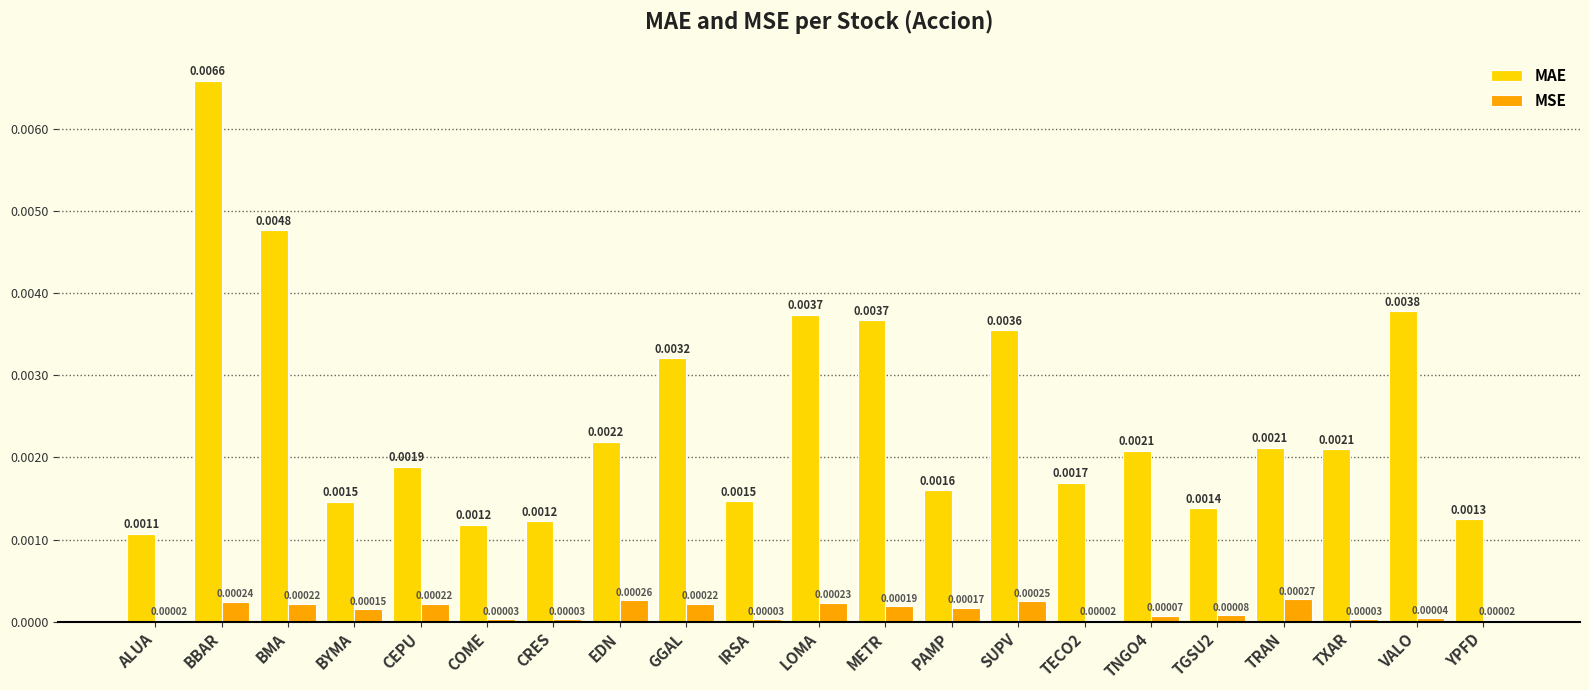

How many categories are shown in the chart?

21